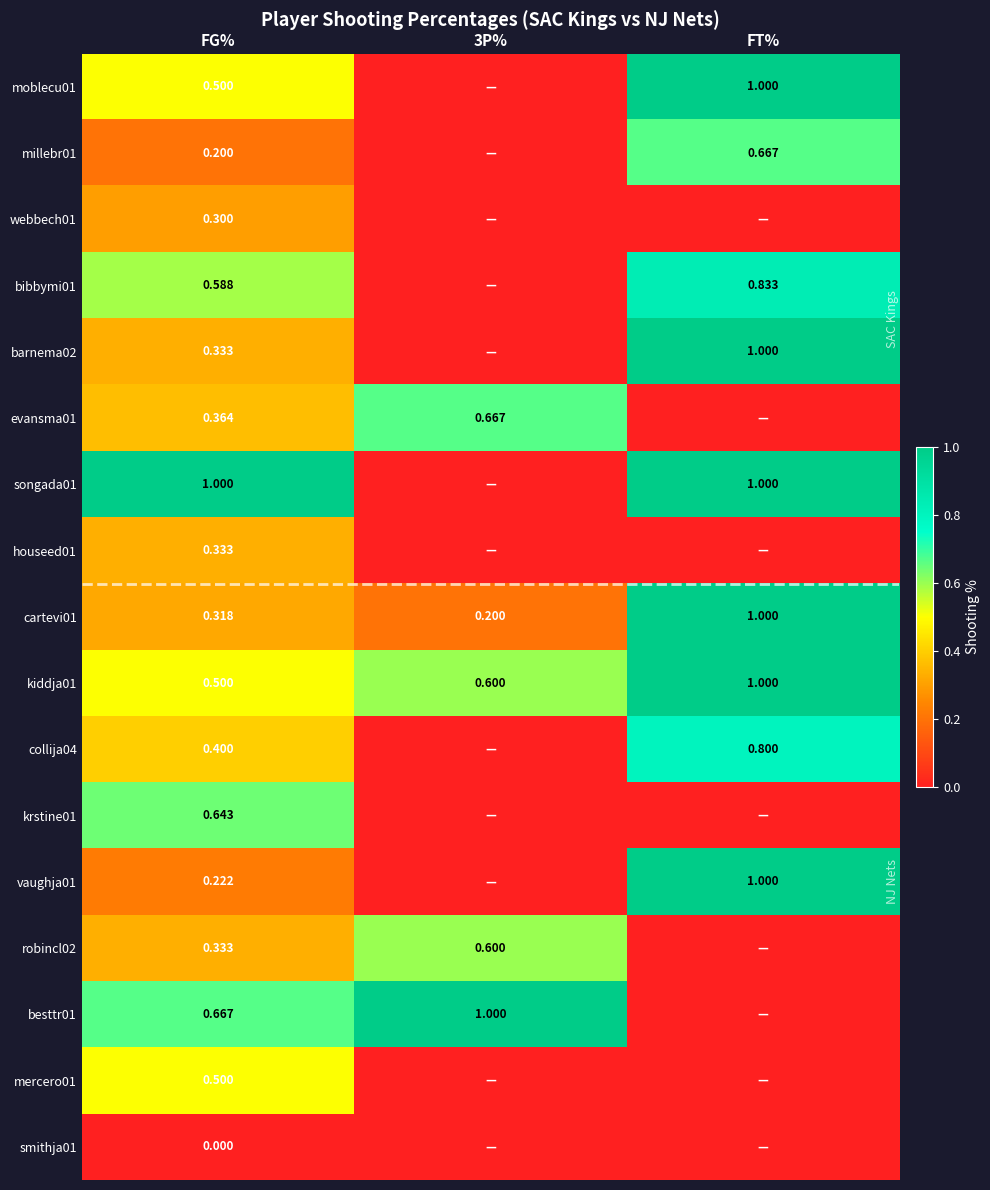

What is the average value of the webbech01 series?

0.1